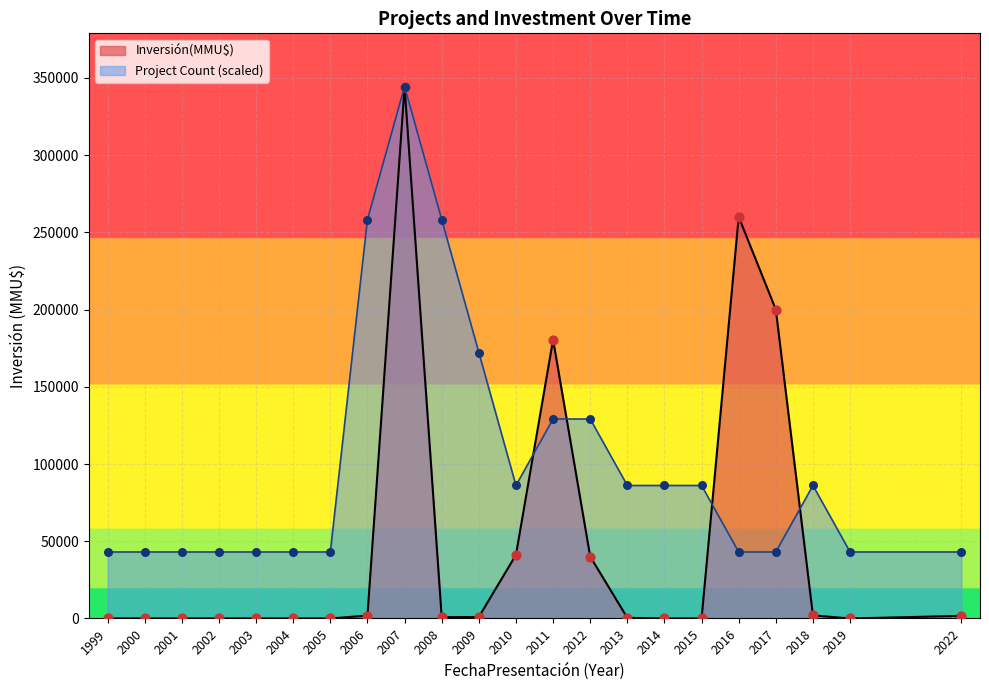

Which series has the largest total across all categories?

Project Count (scaled)